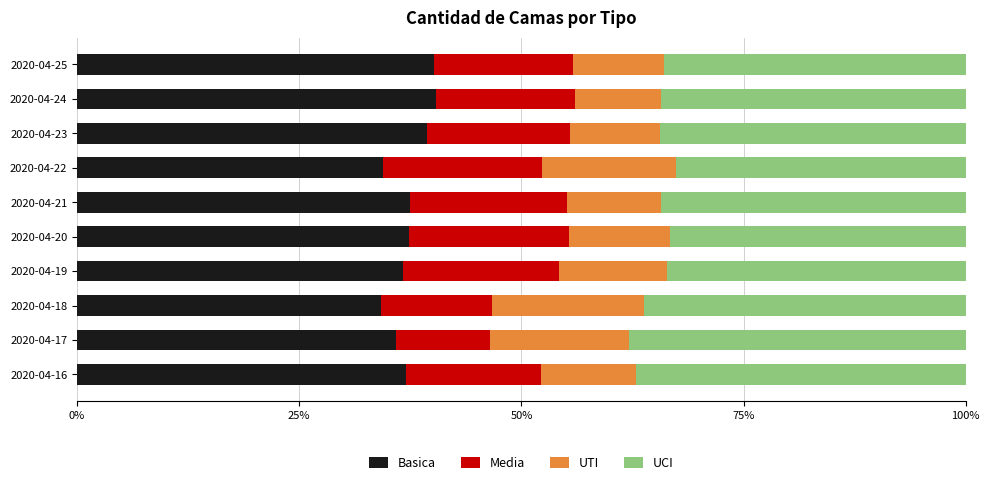

What is the highest value of the Basica series?

40.4